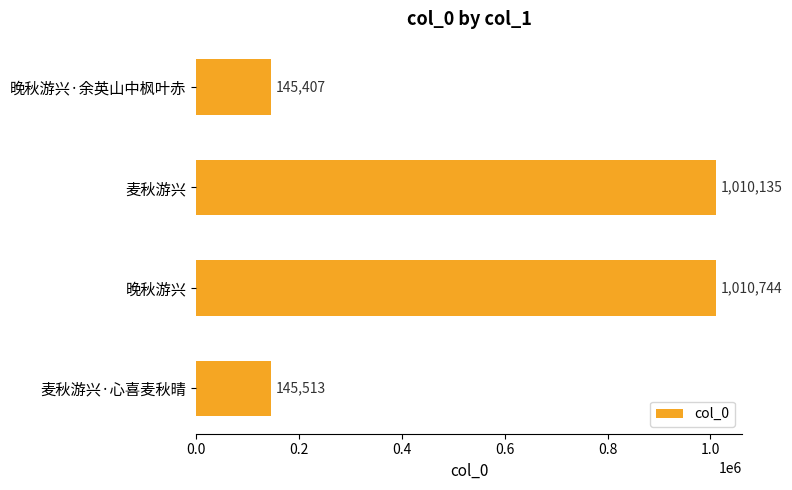

What is the label of the 3rd bar from the bottom?

麦秋游兴